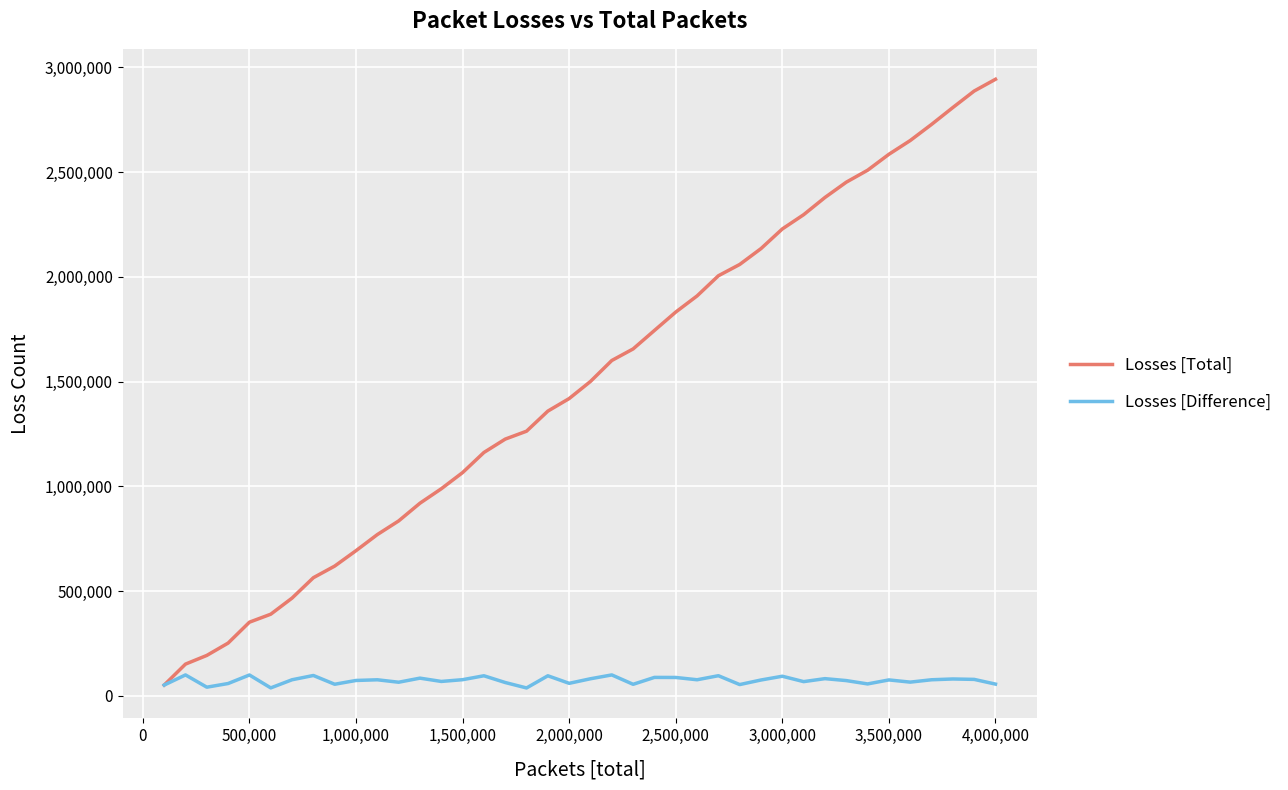

Rank the series by their maximum value, from lowest to highest.

Losses [Difference], Losses [Total]